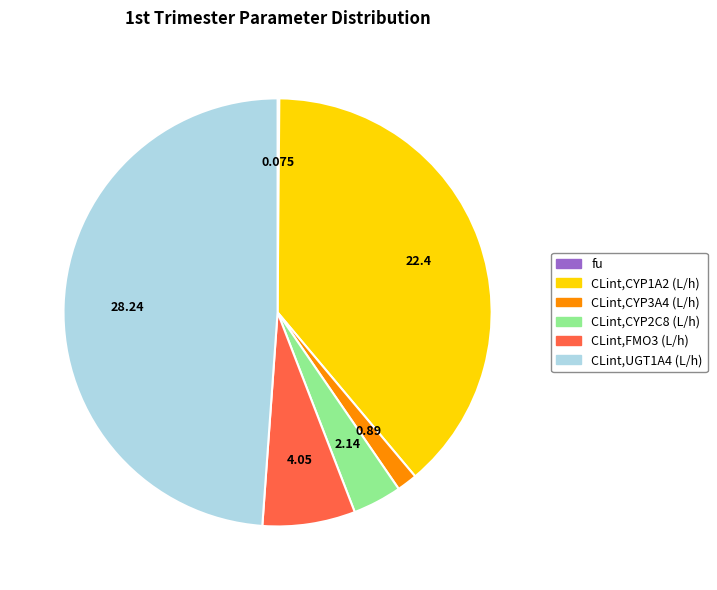

Does any single category account for the majority?

No